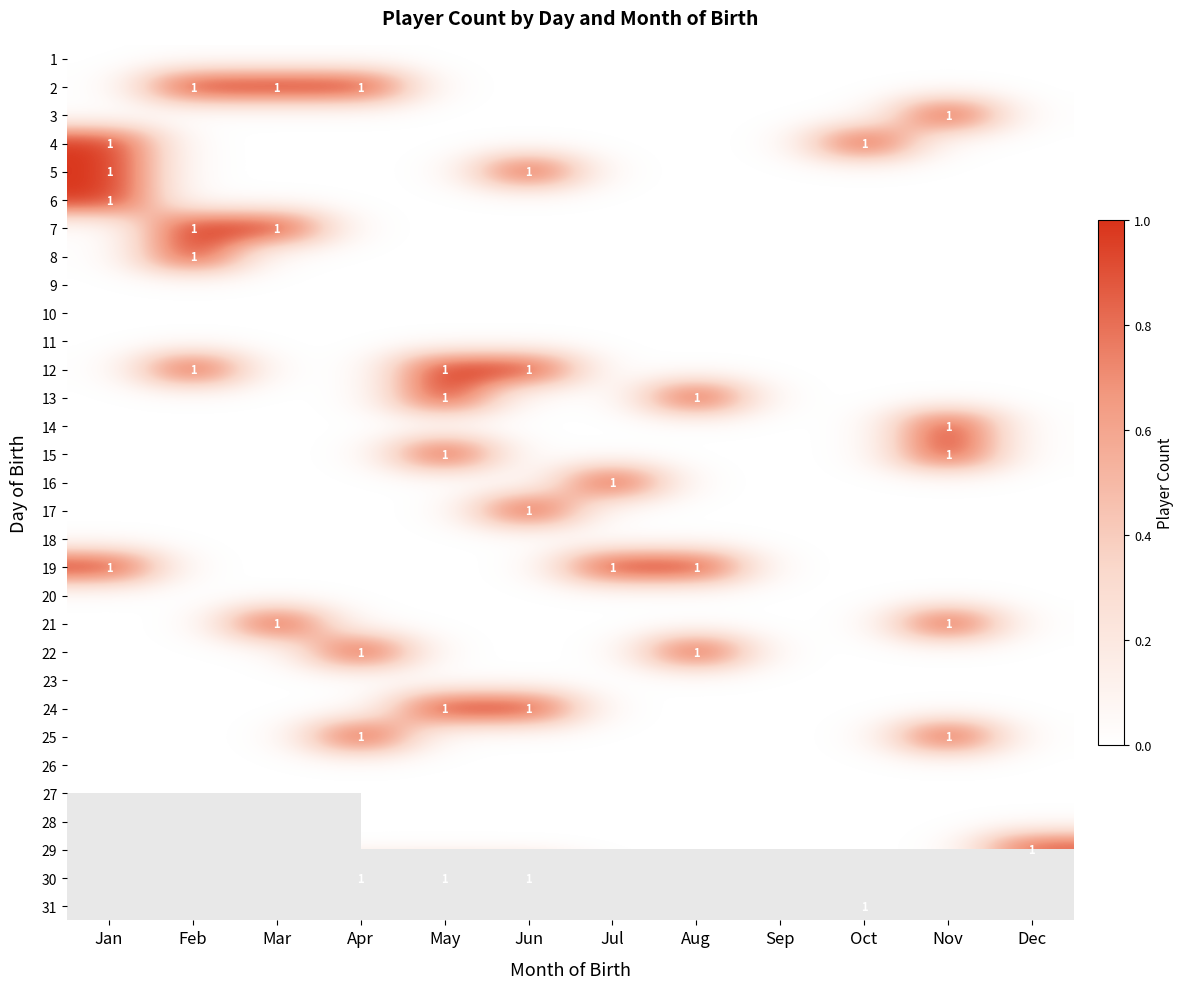

At which category is the sum across all series the highest?

May